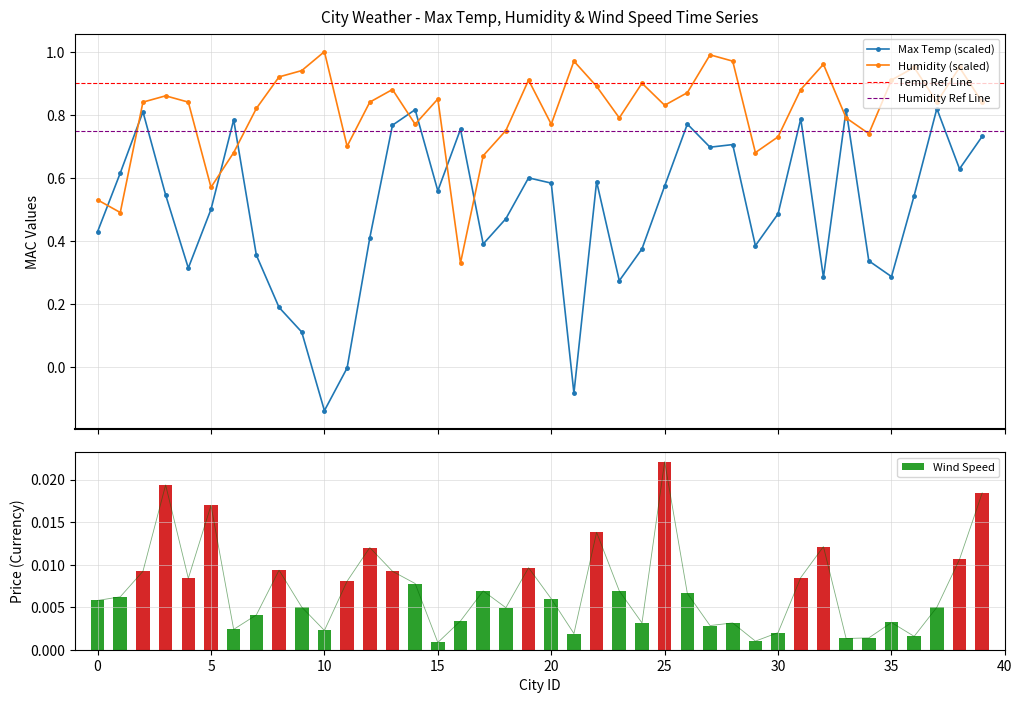

True or false: Max Temp (scaled) and Humidity (scaled) cross at least once.

True